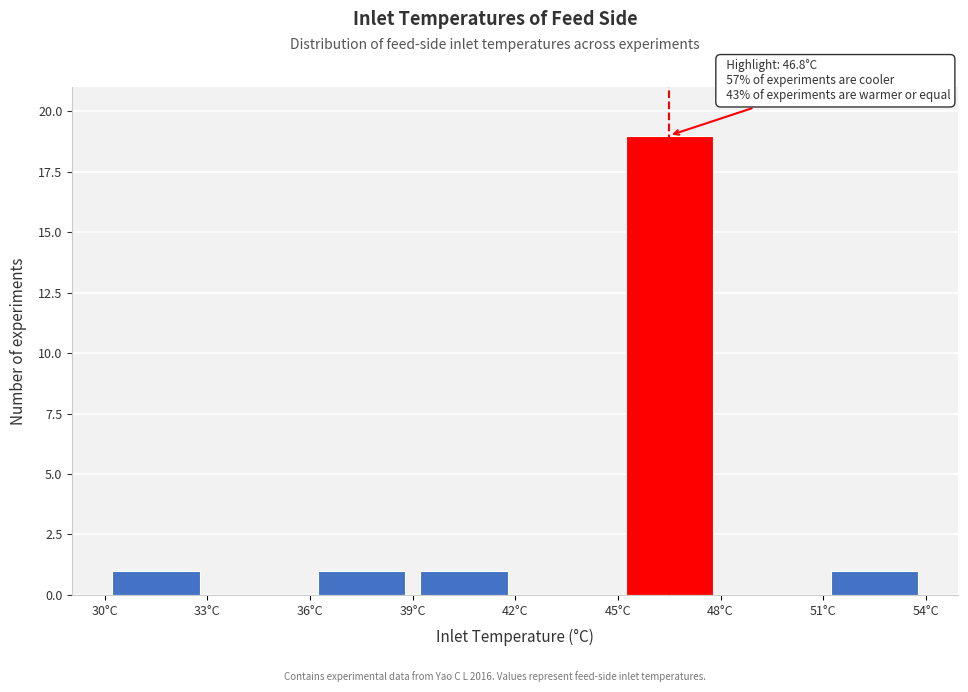

Over which range of the x-axis is the bar tallest?

45 to 48